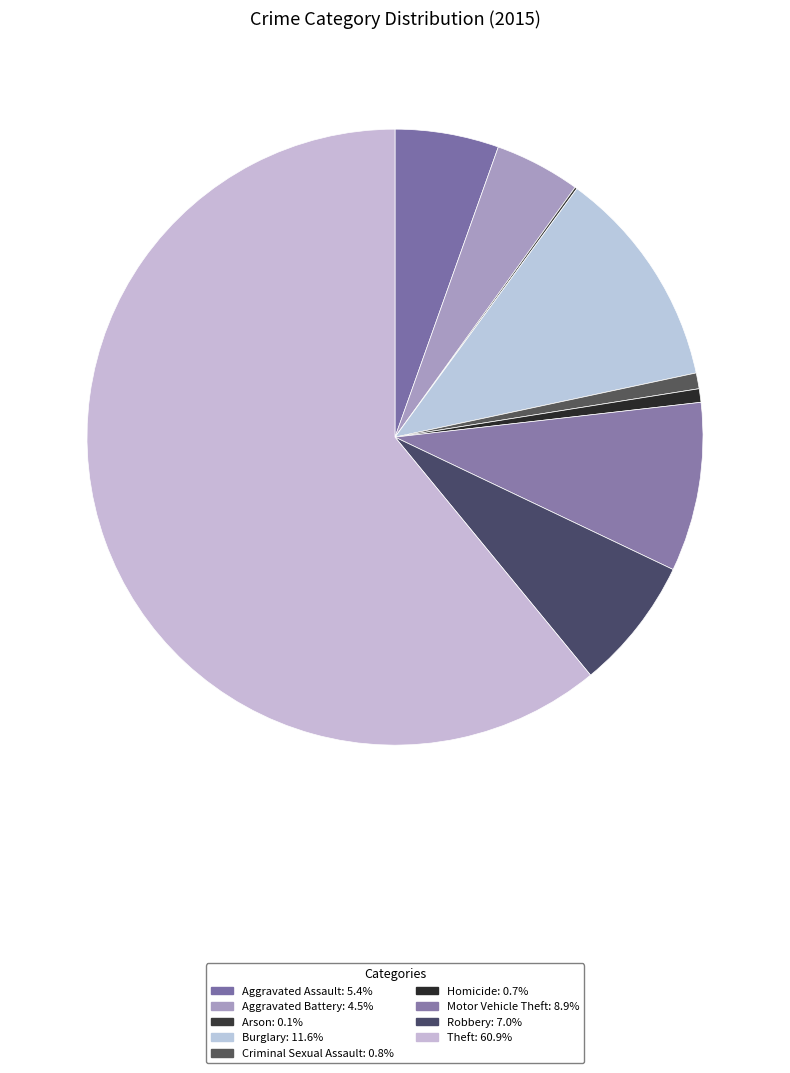

What is the smallest slice in the pie chart?

Arson